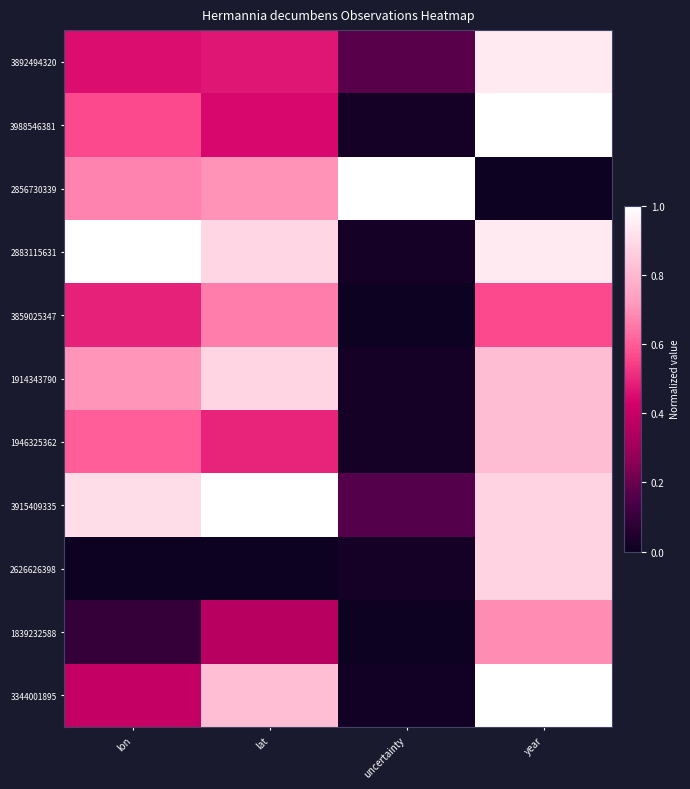

At which category is the sum across all series the highest?

year